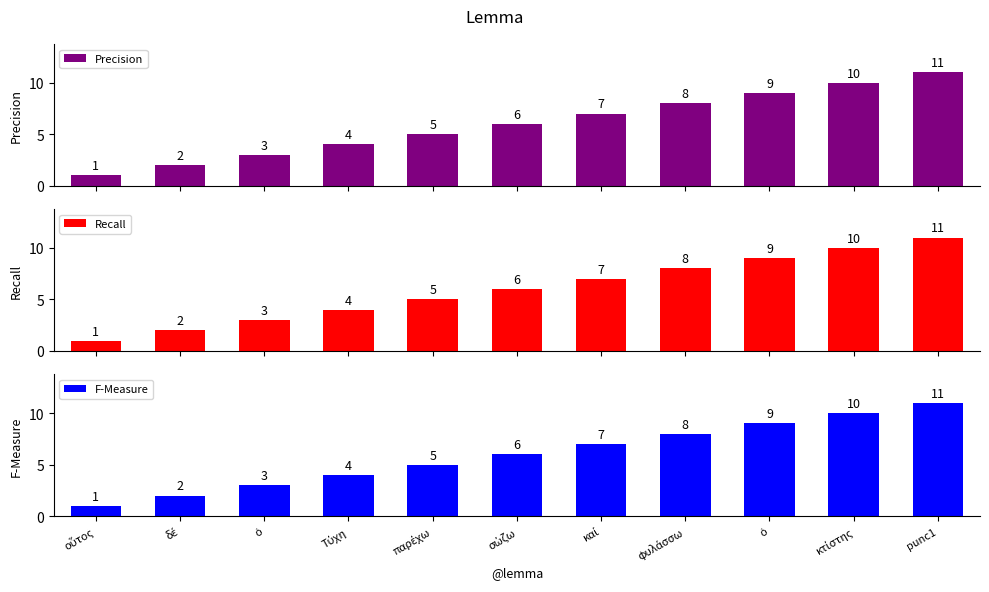

Is it true that Precision equals 4 at σώζω?

False